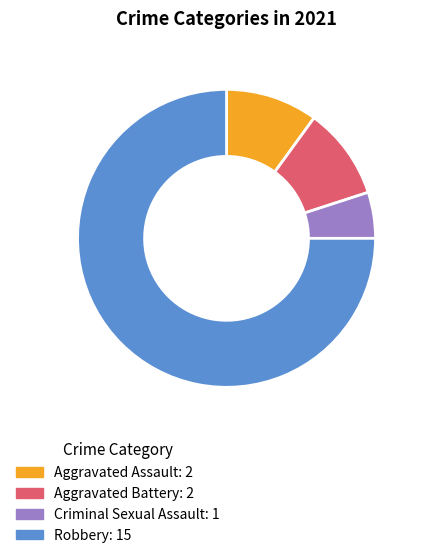

Approximately how many times larger is the value at Aggravated Battery compared to Criminal Sexual Assault?

2.0